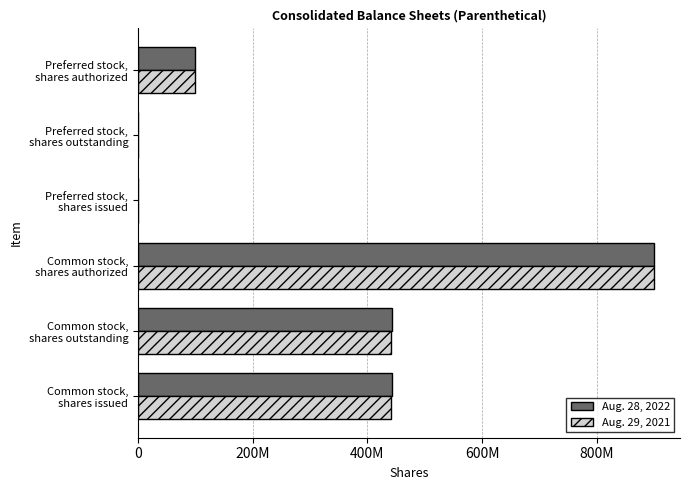

What are all the series names shown in the legend?

Aug. 28, 2022, Aug. 29, 2021